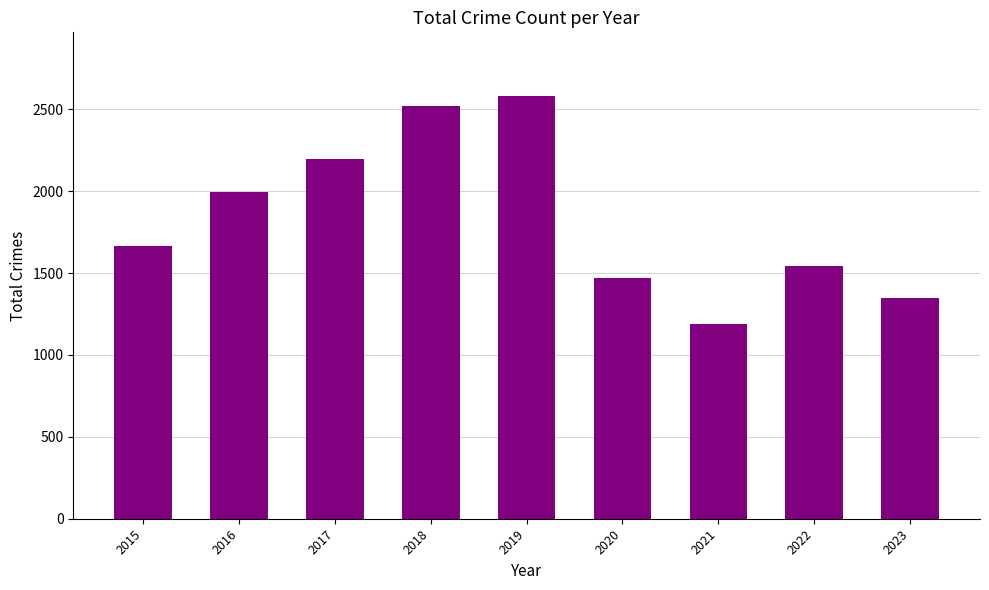

Approximately how many times larger is the value at 2021 compared to 2015?

0.7